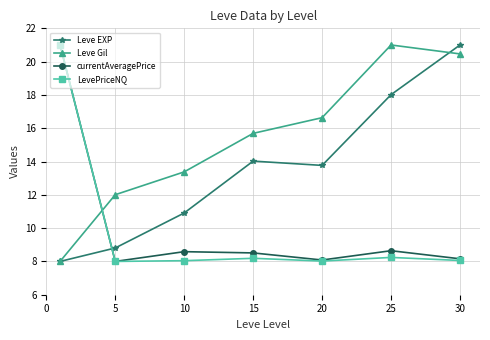

True or false: Leve Gil and Leve EXP cross at least once.

True